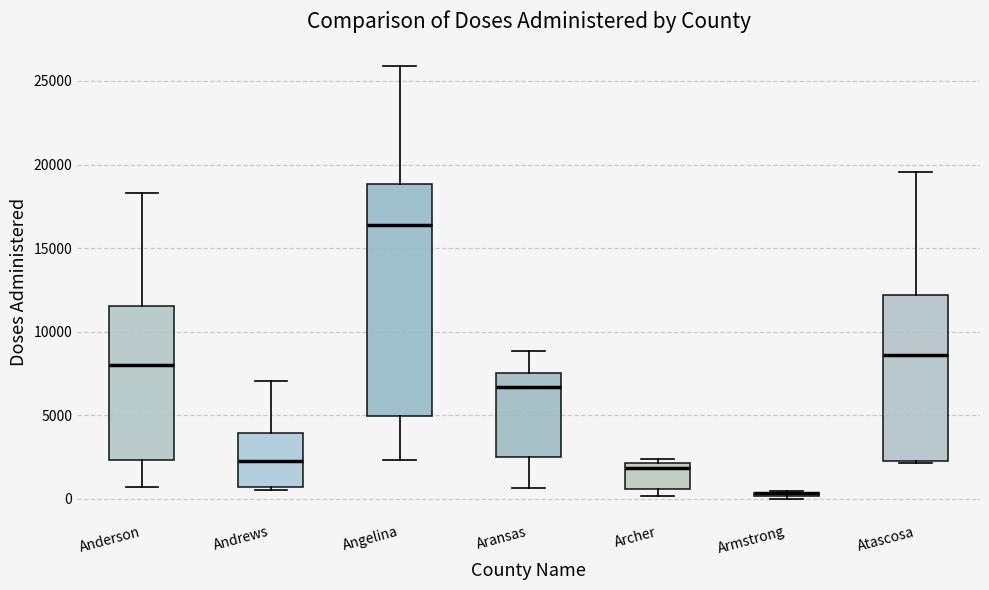

Comparing the boxes themselves (not the whiskers), which one is the tallest?

Angelina